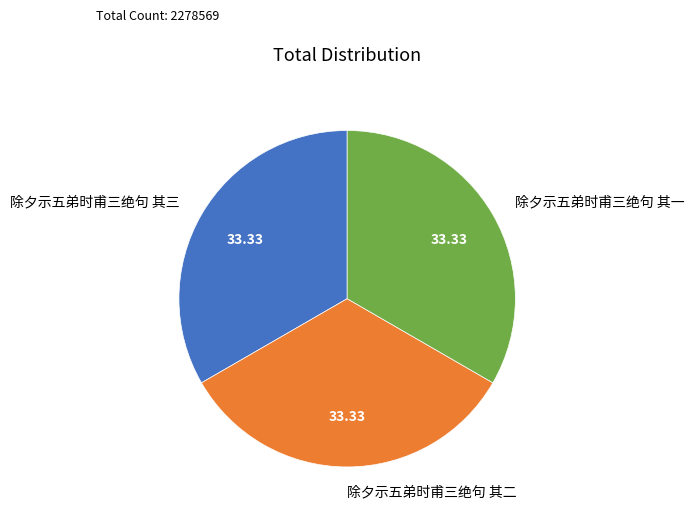

Approximately how many times larger is the value at 除夕示五弟时甫三绝句 其二 compared to 除夕示五弟时甫三绝句 其三?

1.0